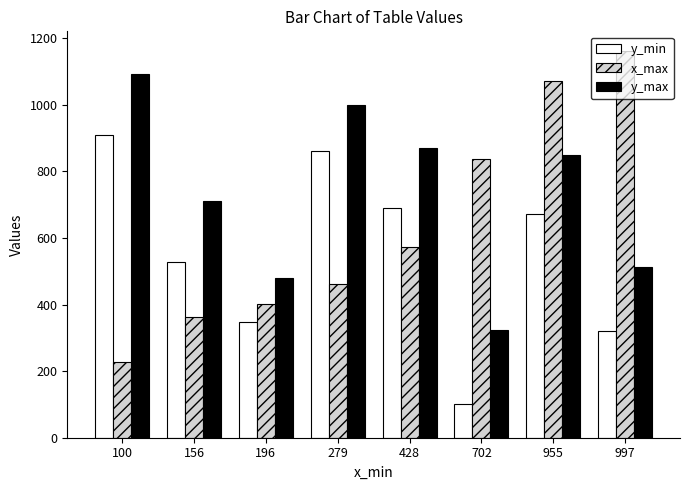

Reading right to left, extract all data points from this chart.

y_min: 997=321	955=672	702=100	428=689	279=862	196=348	156=528	100=910
x_max: 997=1163	955=1071	702=838	428=572	279=461	196=403	156=364	100=229
y_max: 997=512	955=851	702=323	428=872	279=1001	196=480	156=712	100=1094